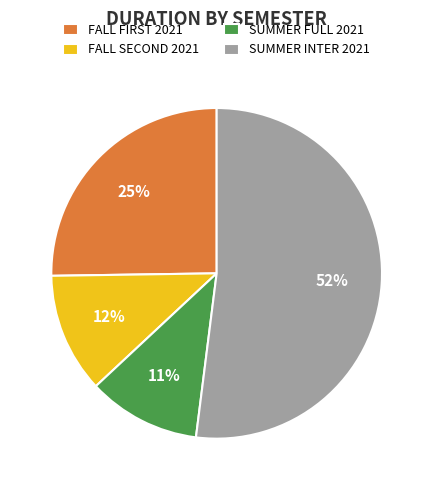

Does any single category account for the majority?

Yes